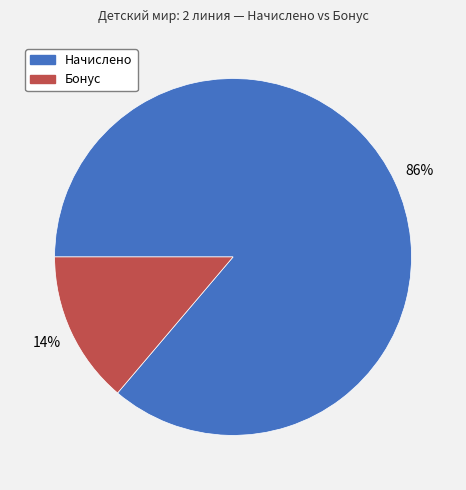

To the nearest percent, what is the average slice percentage?

50%